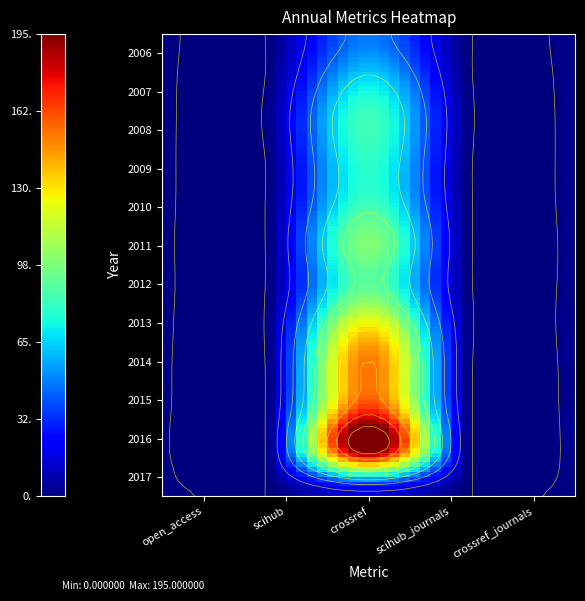

What is the highest value of the 2009 series?

79